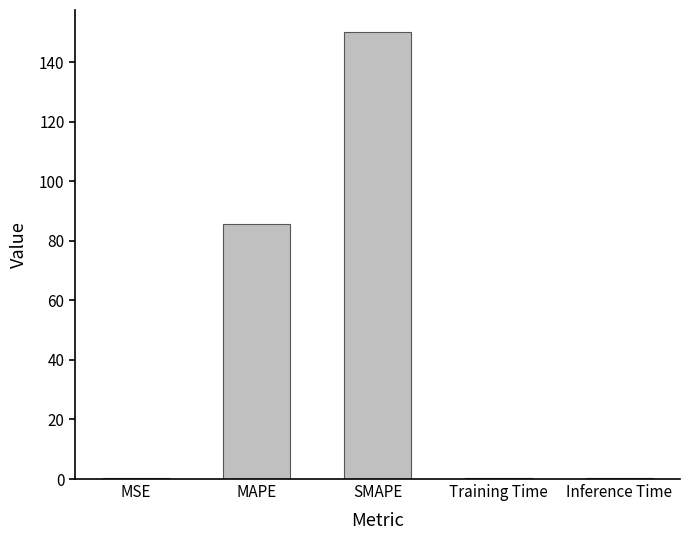

At which category does the chart reach its peak across all series?

SMAPE